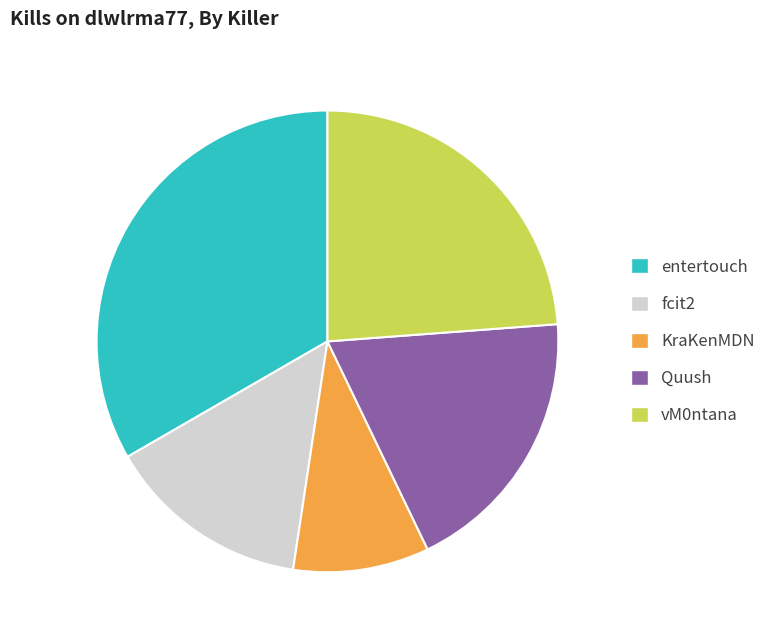

Combined, do fcit2 and KraKenMDN account for over 50%?

No